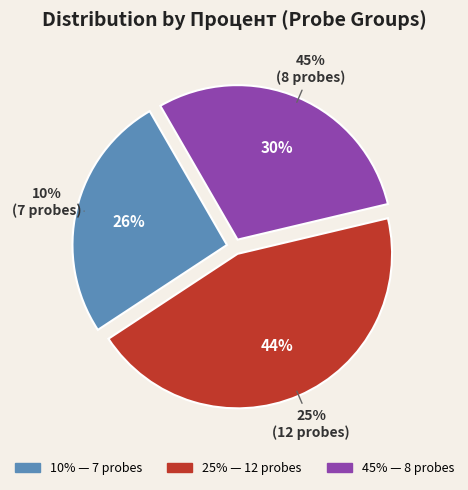

Does 25% account for over 50% of the chart?

No